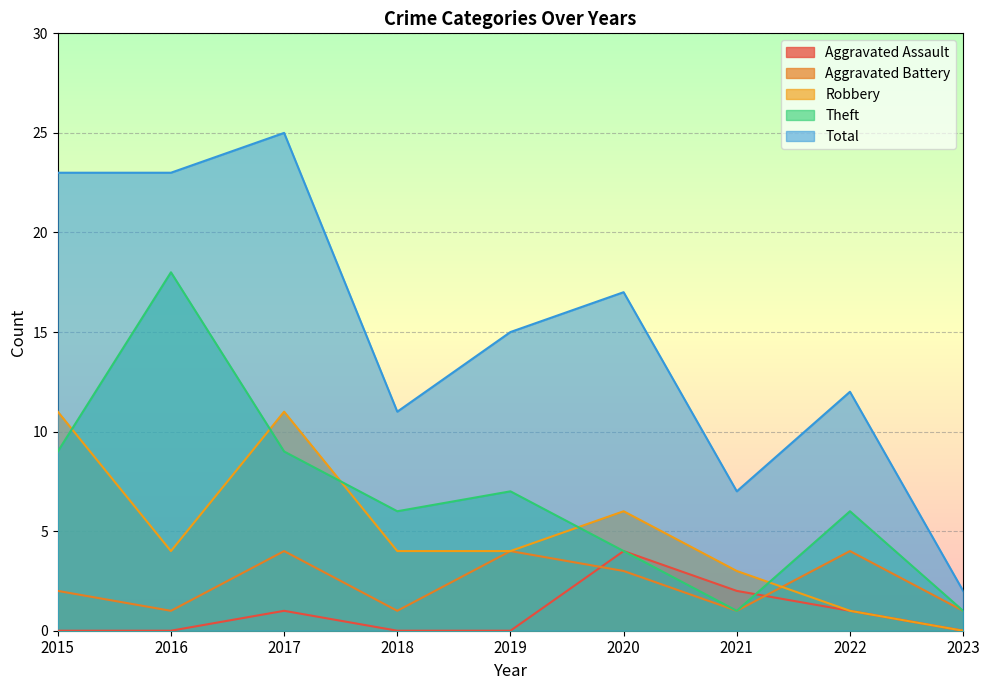

True or false: Robbery and Aggravated Assault cross at least once.

False